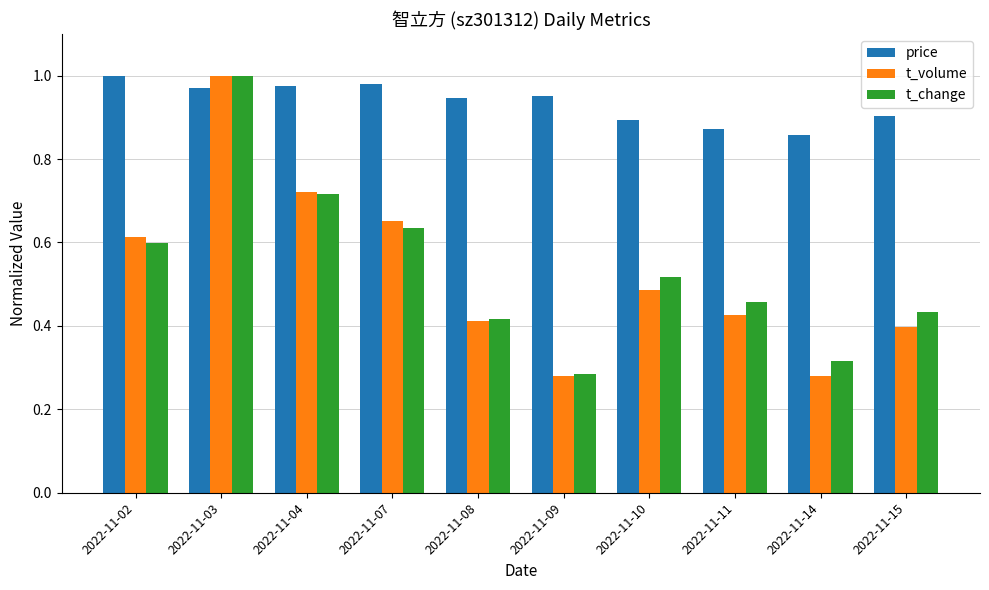

At which category is the sum across all series the highest?

2022-11-03